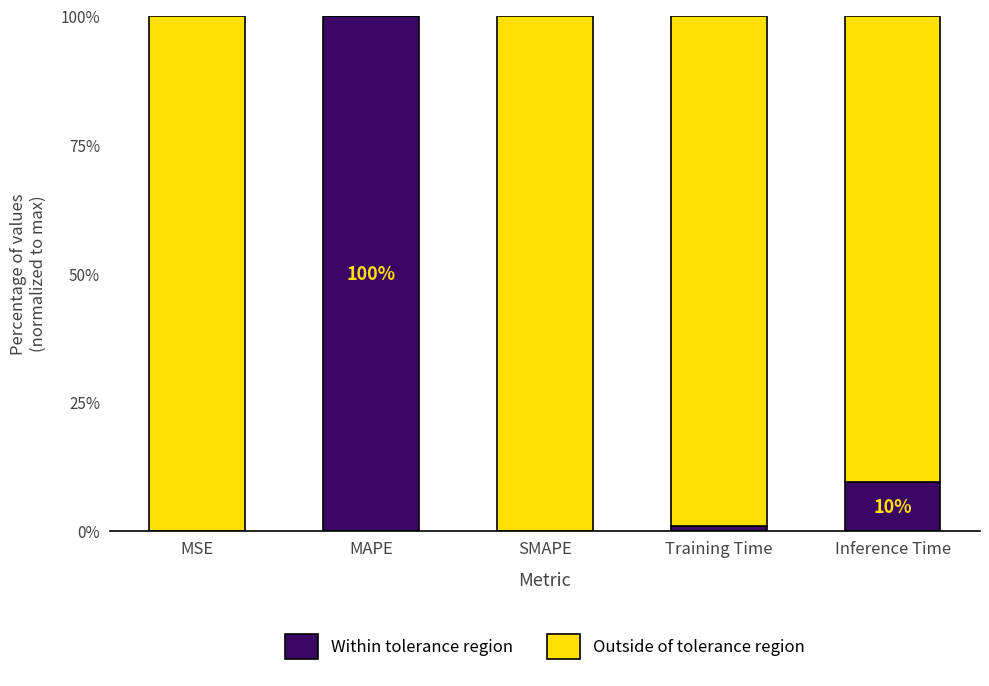

Which series has the widest spread of values?

Within tolerance region